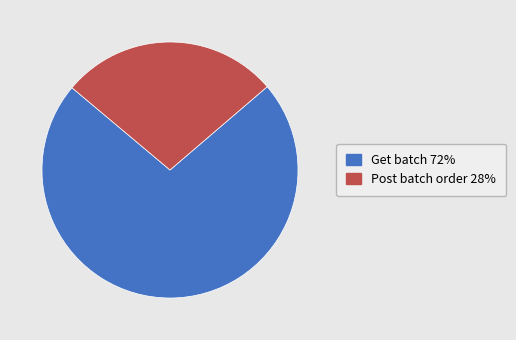

Which has a higher value, Post batch order or Get batch?

Get batch